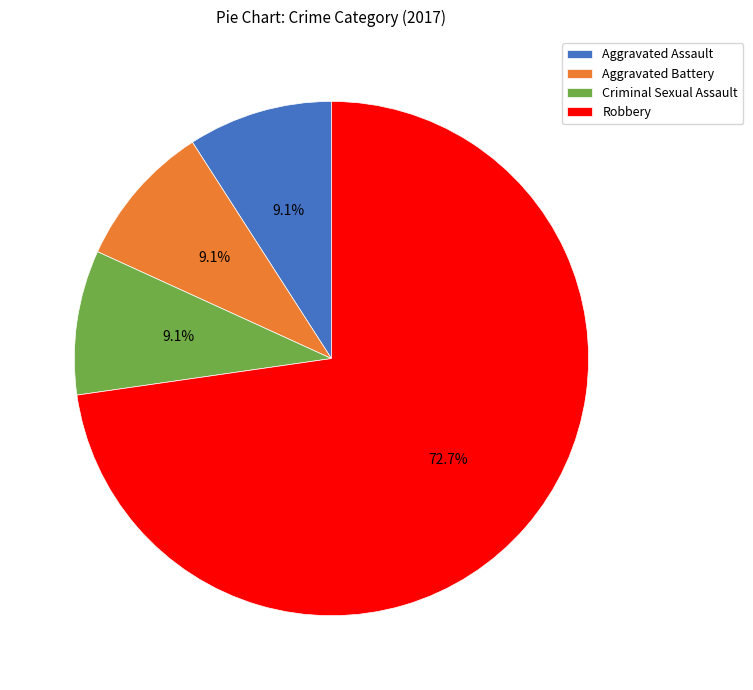

To the nearest percent, what is the difference between the Robbery and Aggravated Assault slice percentages?

64%